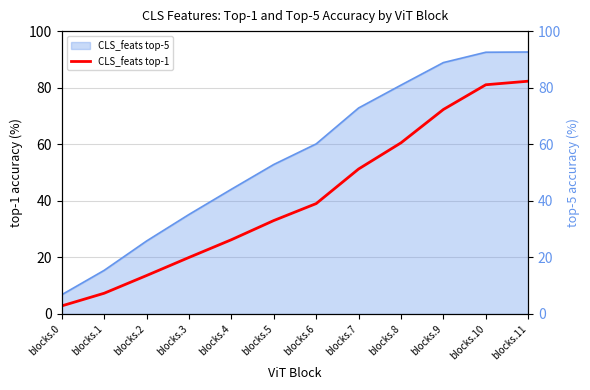

True or false: CLS_feats top-5 and CLS_feats top-1 intersect in this chart.

False